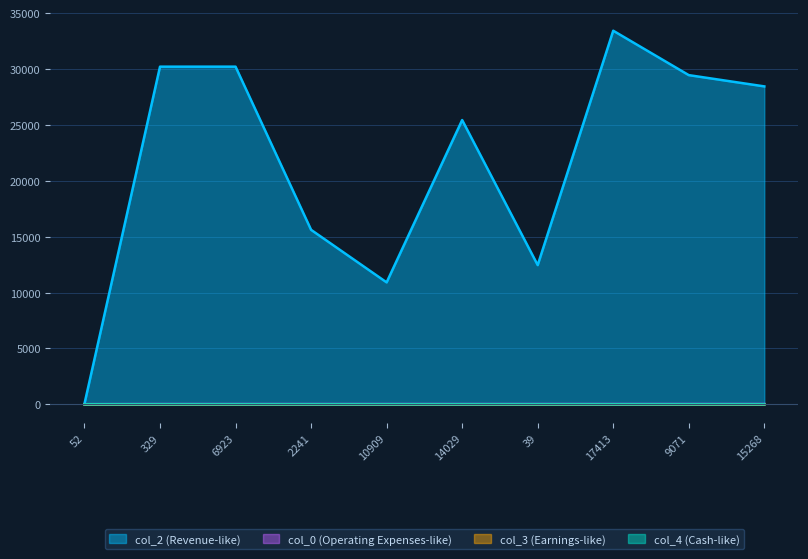

At 6923, list the series in order from largest to smallest.

col_2, col_0, col_3, col_4